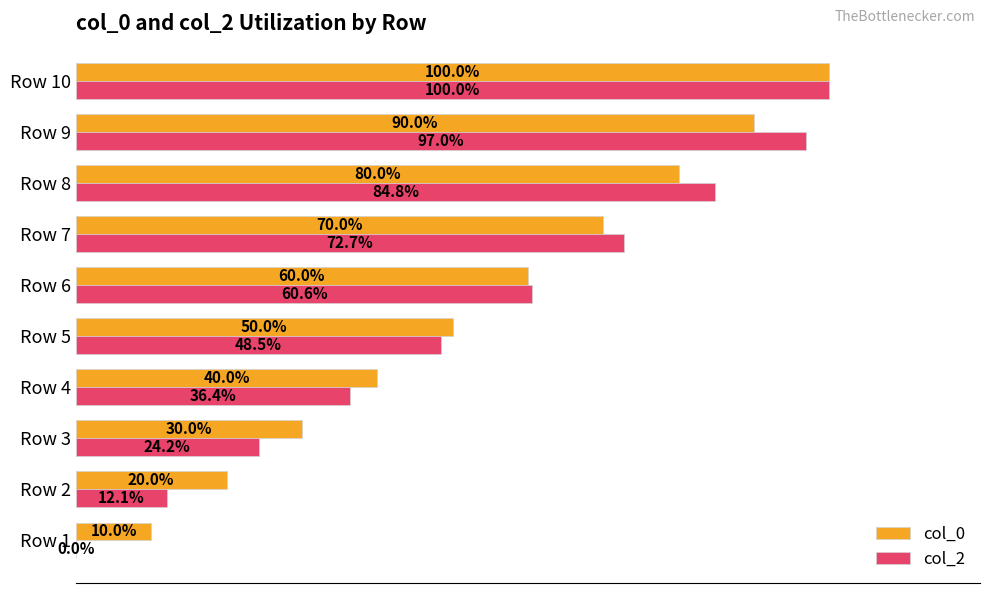

At which category does the chart reach its peak across all series?

Row 10